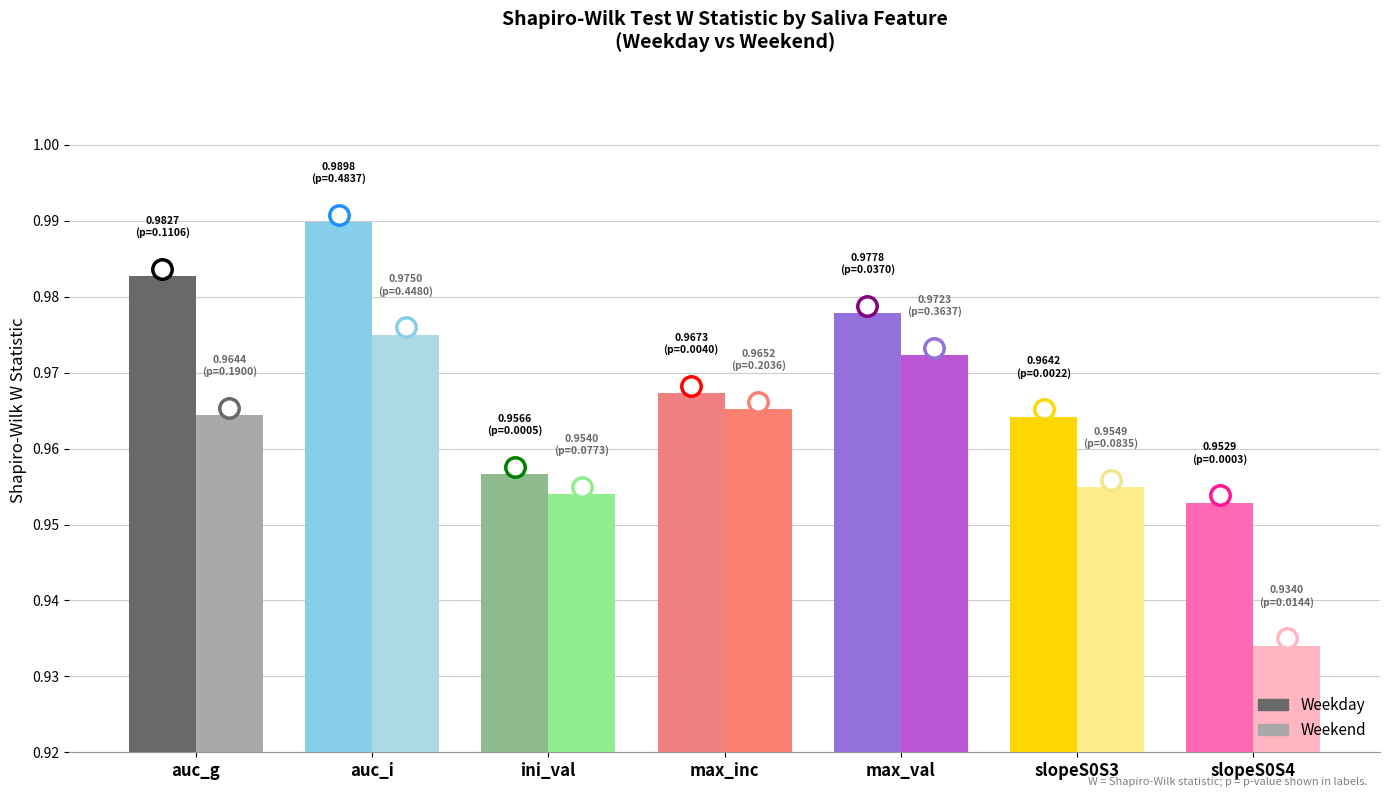

At how many categories does at least one series exceed 0?

7